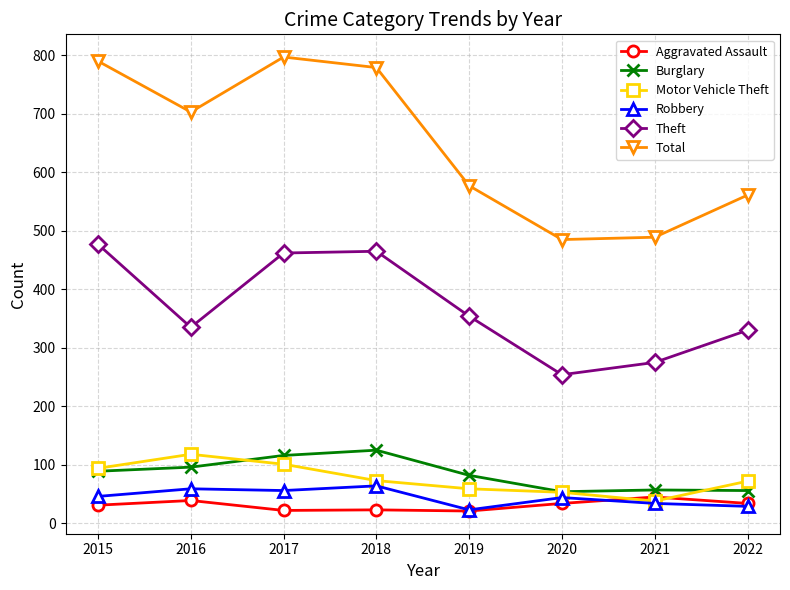

Which series changed the most between 2018 and 2020?

Total